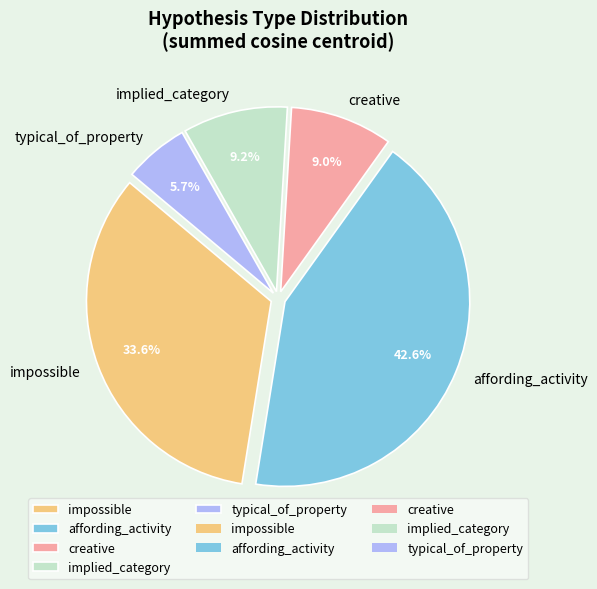

To the nearest percent, what is the difference between the largest and smallest slice percentages?

37%